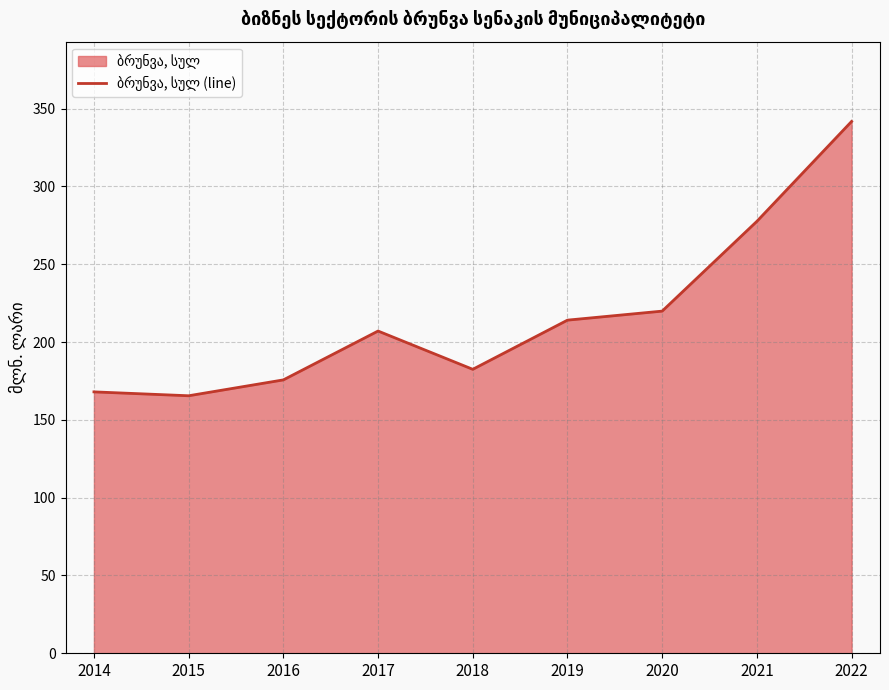

Which category has the highest value across all series?

2022